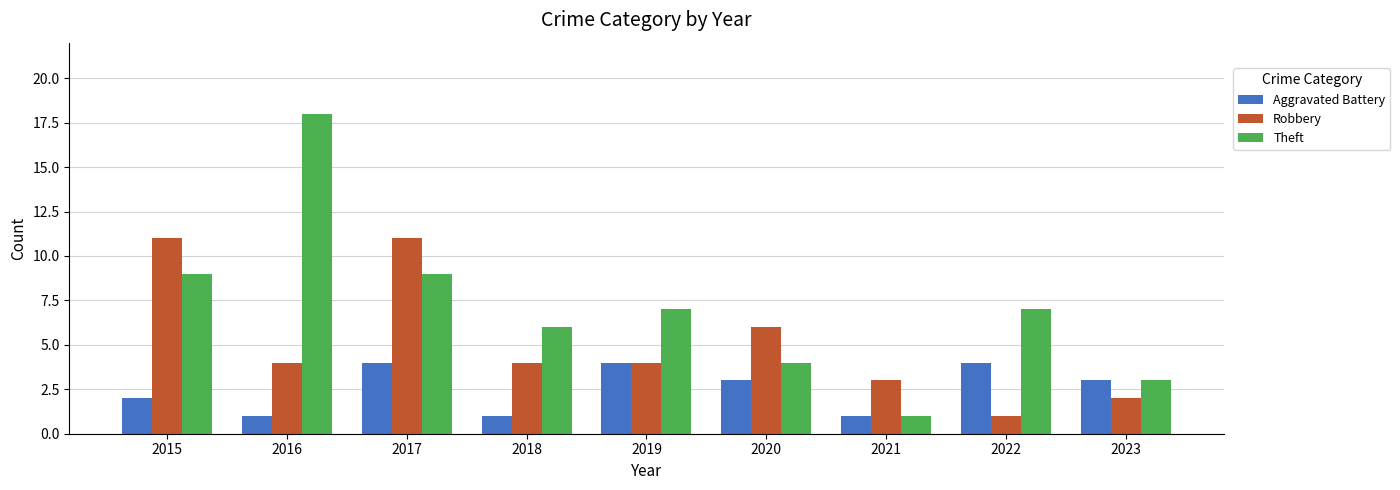

List the series in order of their peak value, lowest first.

Aggravated Battery, Robbery, Theft